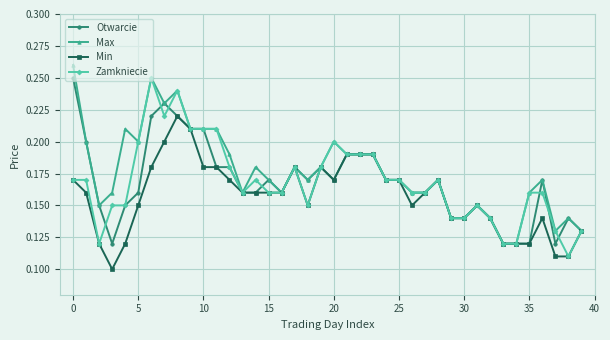

True or false: Max has more than 2 interior local peaks.

True